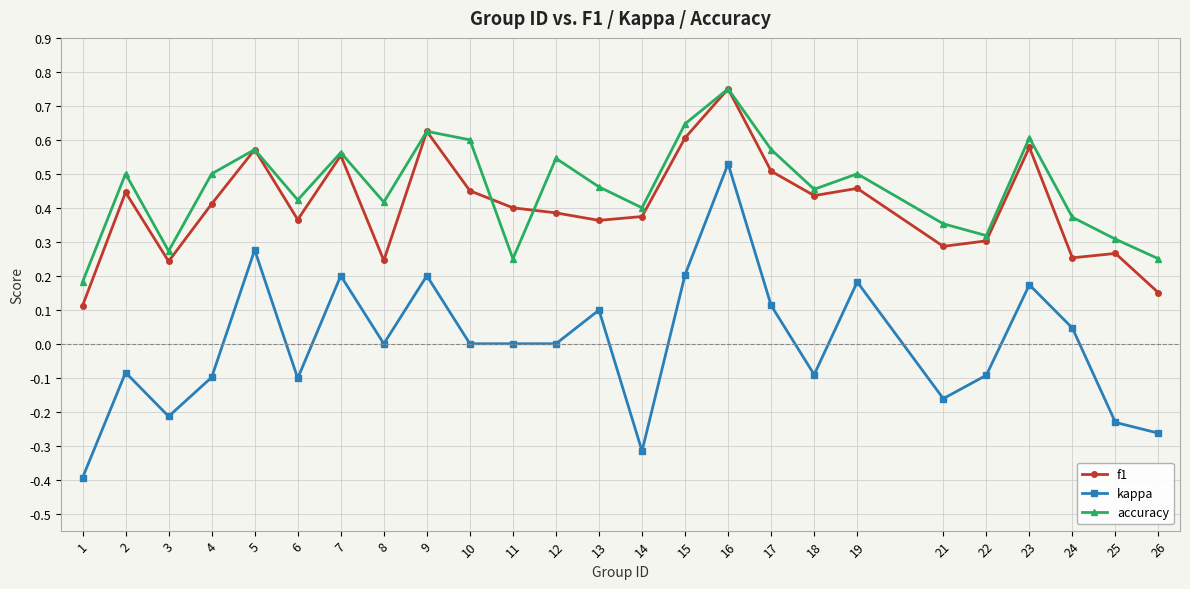

Which series has the largest total across all categories?

accuracy